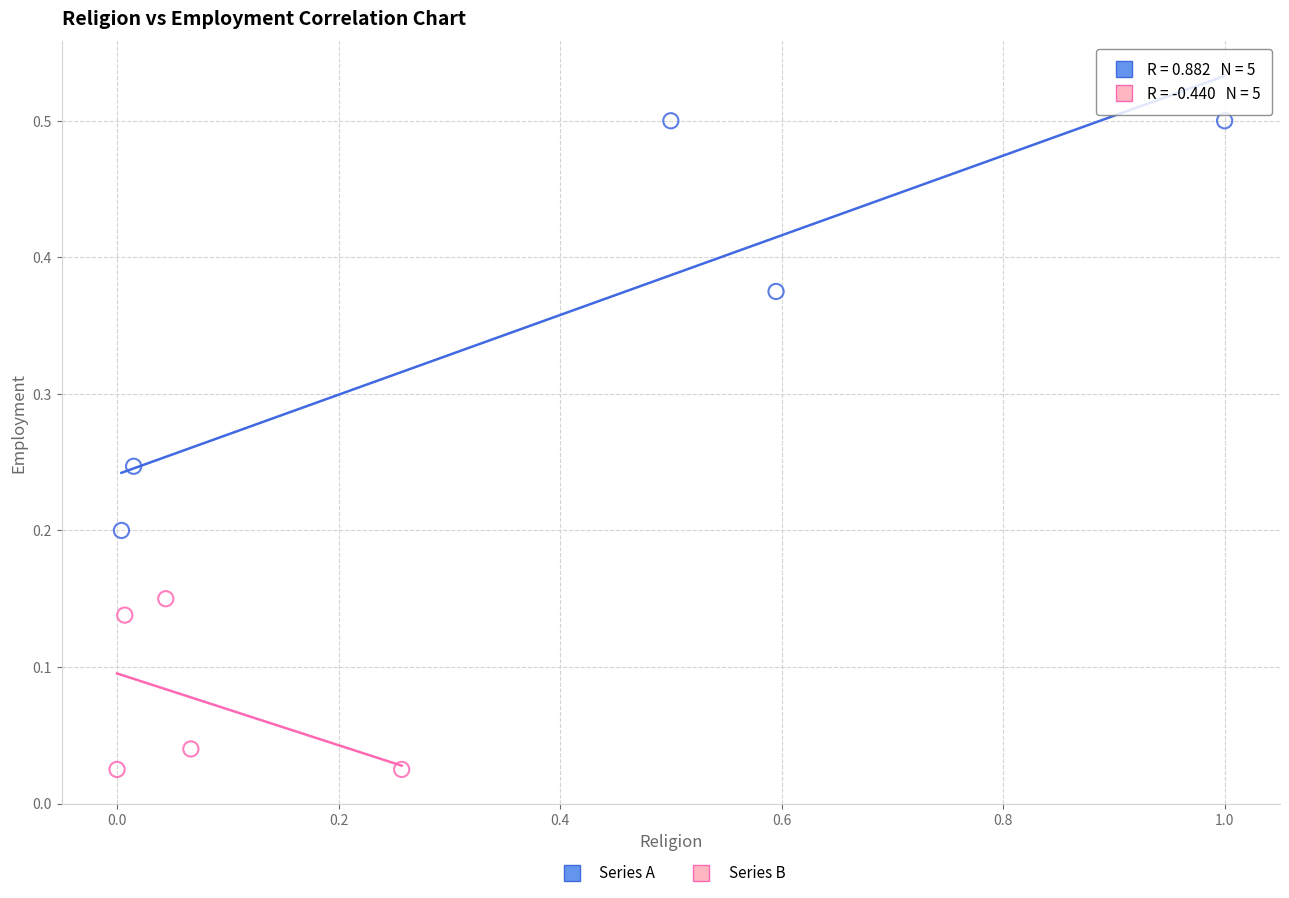

Which series contains the highest Y value?

Series A